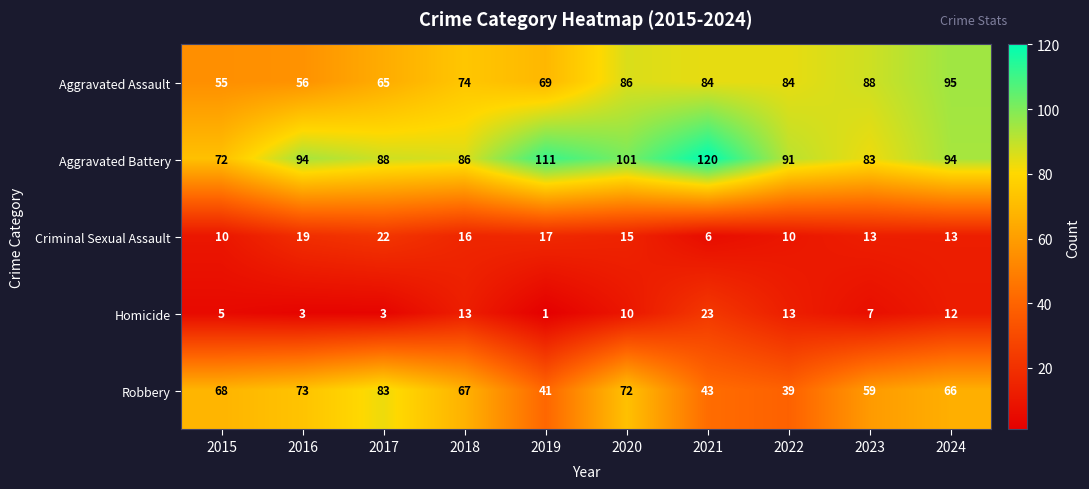

How many categories are shown in the chart?

10